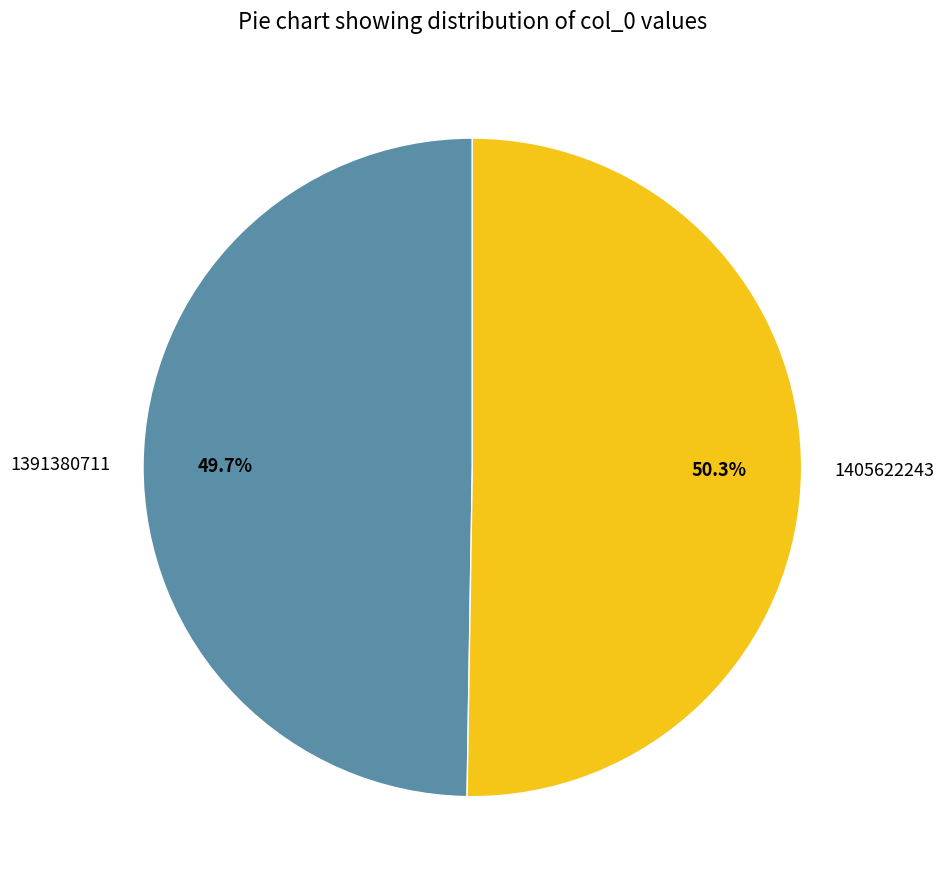

Between 1405622243 and 1391380711, which is larger?

1405622243